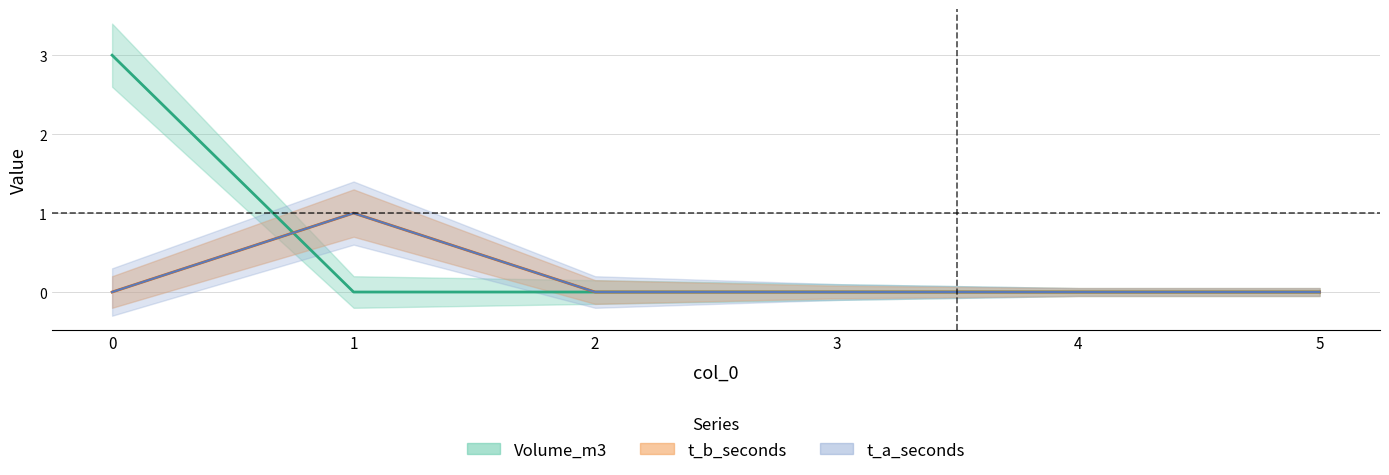

Which has a higher value, 4 or 3?

4